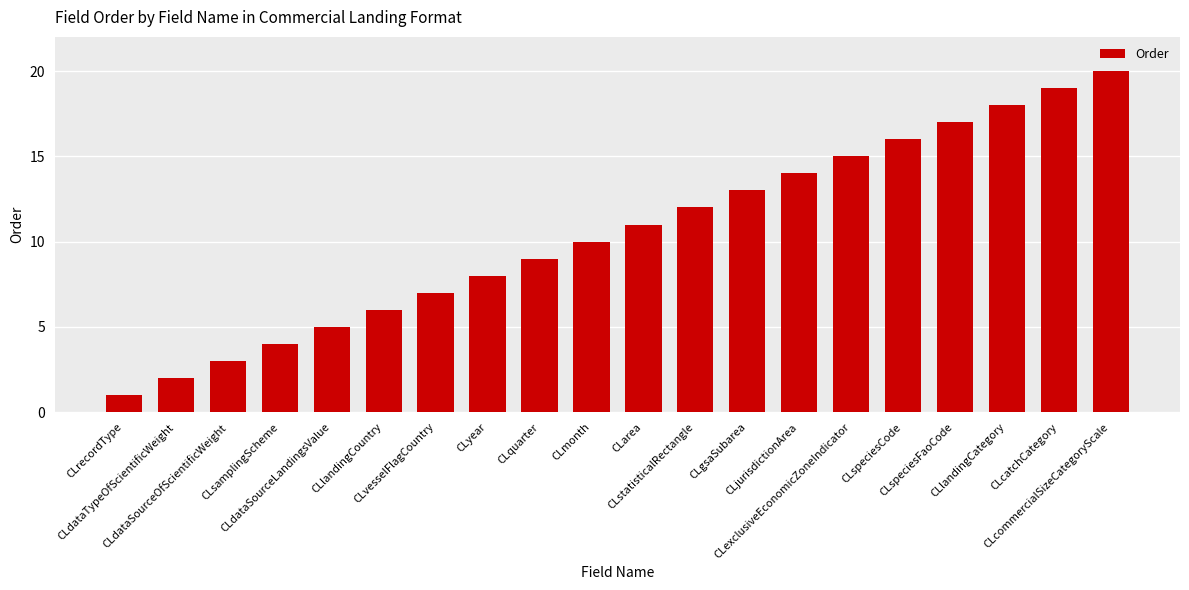

Rank the categories by value from lowest to highest.

CLrecordType, CLdataTypeOfScientificWeight, CLdataSourceOfScientificWeight, CLsamplingScheme, CLdataSourceLandingsValue, CLlandingCountry, CLvesselFlagCountry, CLyear, CLquarter, CLmonth, CLarea, CLstatisticalRectangle, CLgsaSubarea, CLjurisdictionArea, CLexclusiveEconomicZoneIndicator, CLspeciesCode, CLspeciesFaoCode, CLlandingCategory, CLcatchCategory, CLcommercialSizeCategoryScale